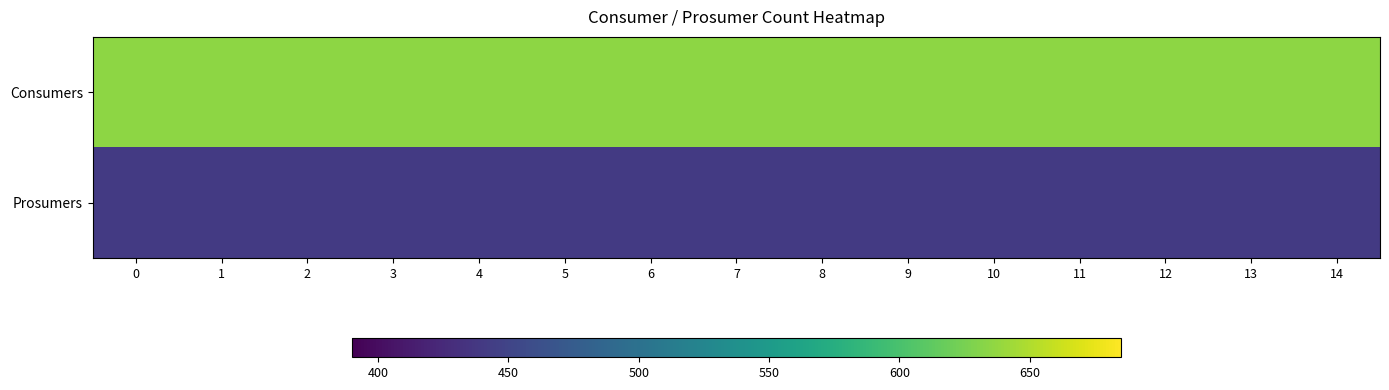

Reading left to right, transcribe all the data shown in this chart.

row_0: 635	635	635	635	635	635	635	635	635	635	635	635	635	635	635
row_1: 440	440	440	440	440	440	440	440	440	440	440	440	440	440	440